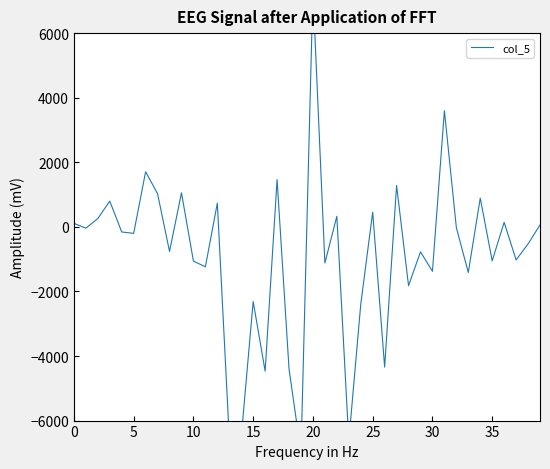

How many values are below zero?

24